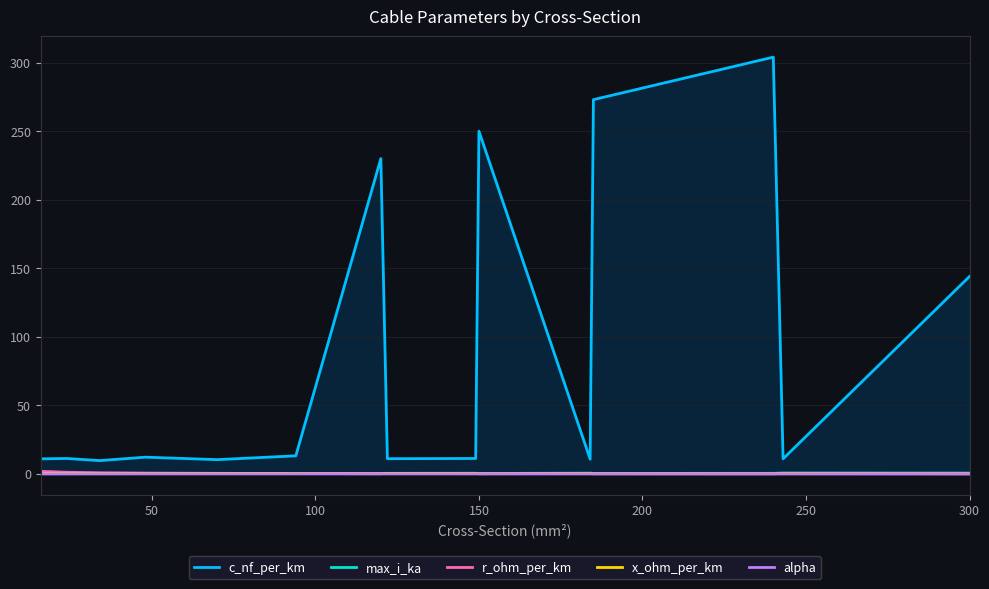

In c_nf_per_km, how many points are lower than both neighbors (excluding endpoints)?

5